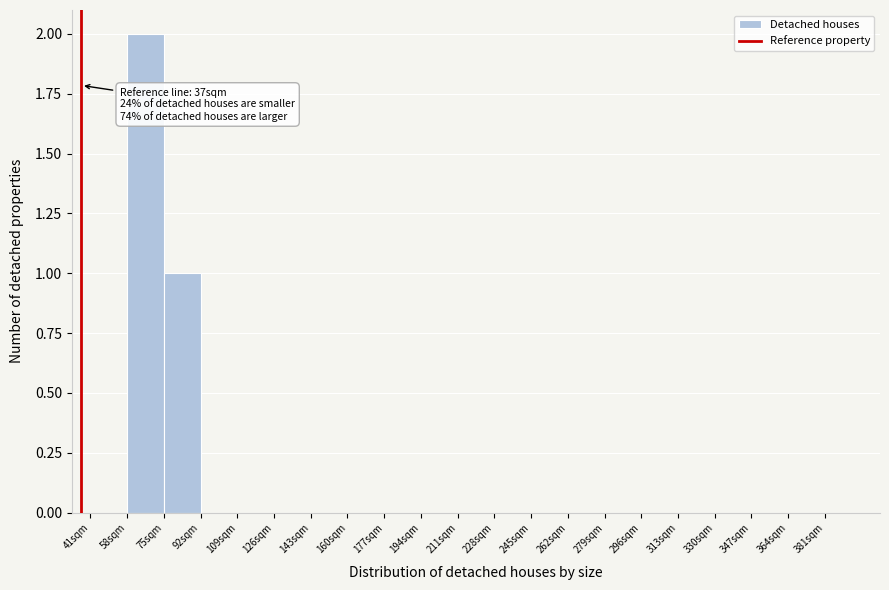

Over which range of the x-axis is the bar tallest?

58 to 75